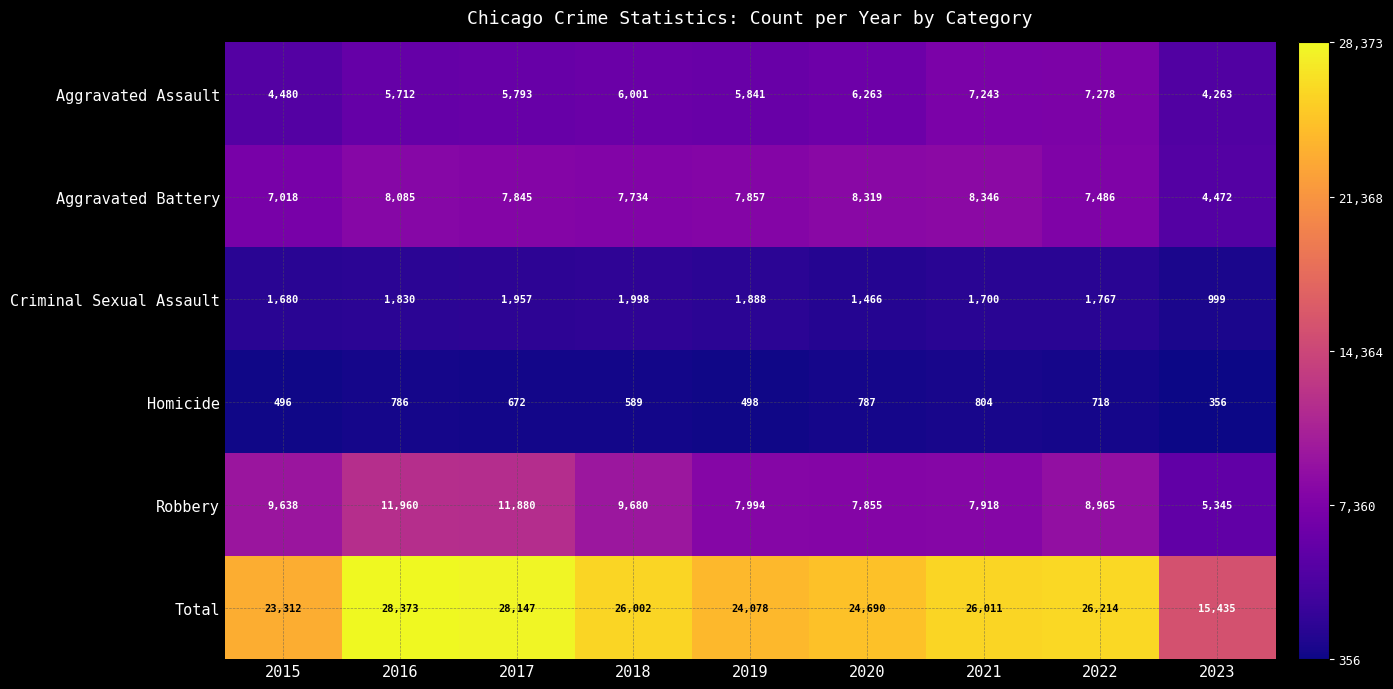

What is the difference between the maximum and second lowest values in the Robbery series?

4105